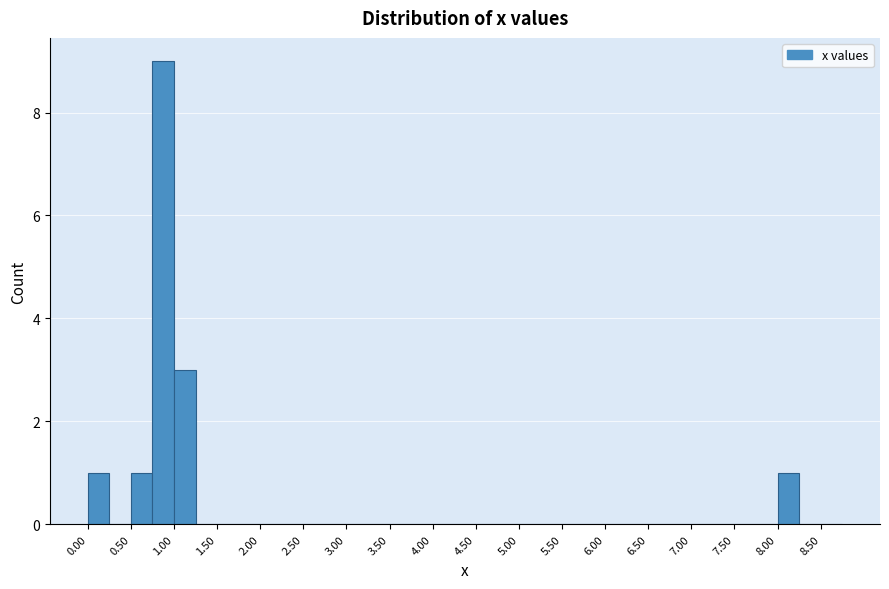

Reading left to right, list every bar in this chart as the range it spans on the x-axis followed by its height. The values are not printed on the chart, so give them approximately, as read against the axis.

0.00 to 0.25: 1
0.25 to 0.50: 0
0.50 to 0.75: 1
0.75 to 1.00: 9
1.00 to 1.25: 3
1.25 to 1.50: 0
1.50 to 1.75: 0
1.75 to 2.00: 0
2.00 to 2.25: 0
2.25 to 2.50: 0
2.50 to 2.75: 0
2.75 to 3.00: 0
3.00 to 3.25: 0
3.25 to 3.50: 0
3.50 to 3.75: 0
3.75 to 4.00: 0
4.00 to 4.25: 0
4.25 to 4.50: 0
4.50 to 4.75: 0
4.75 to 5.00: 0
5.00 to 5.25: 0
5.25 to 5.50: 0
5.50 to 5.75: 0
5.75 to 6.00: 0
6.00 to 6.25: 0
6.25 to 6.50: 0
6.50 to 6.75: 0
6.75 to 7.00: 0
7.00 to 7.25: 0
7.25 to 7.50: 0
7.50 to 7.75: 0
7.75 to 8.00: 0
8.00 to 8.25: 1
8.25 to 8.50: 0
8.50 to 8.75: 0